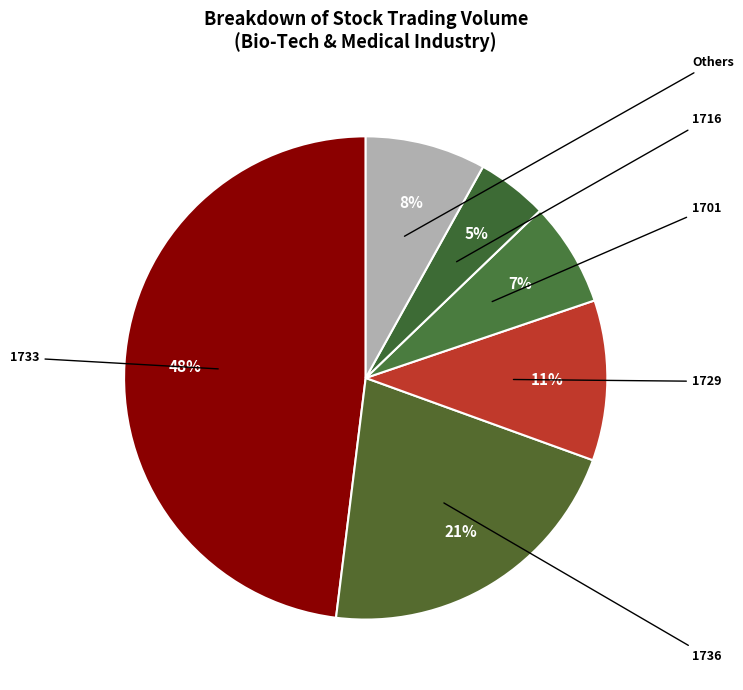

Is there a majority slice in this chart?

No